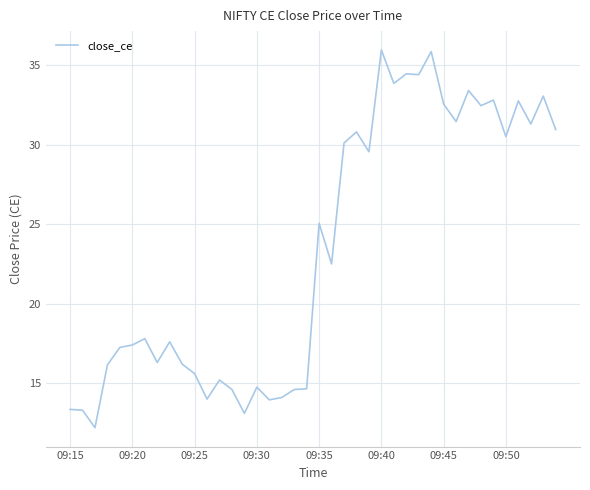

What is the greatest value displayed?

36.0